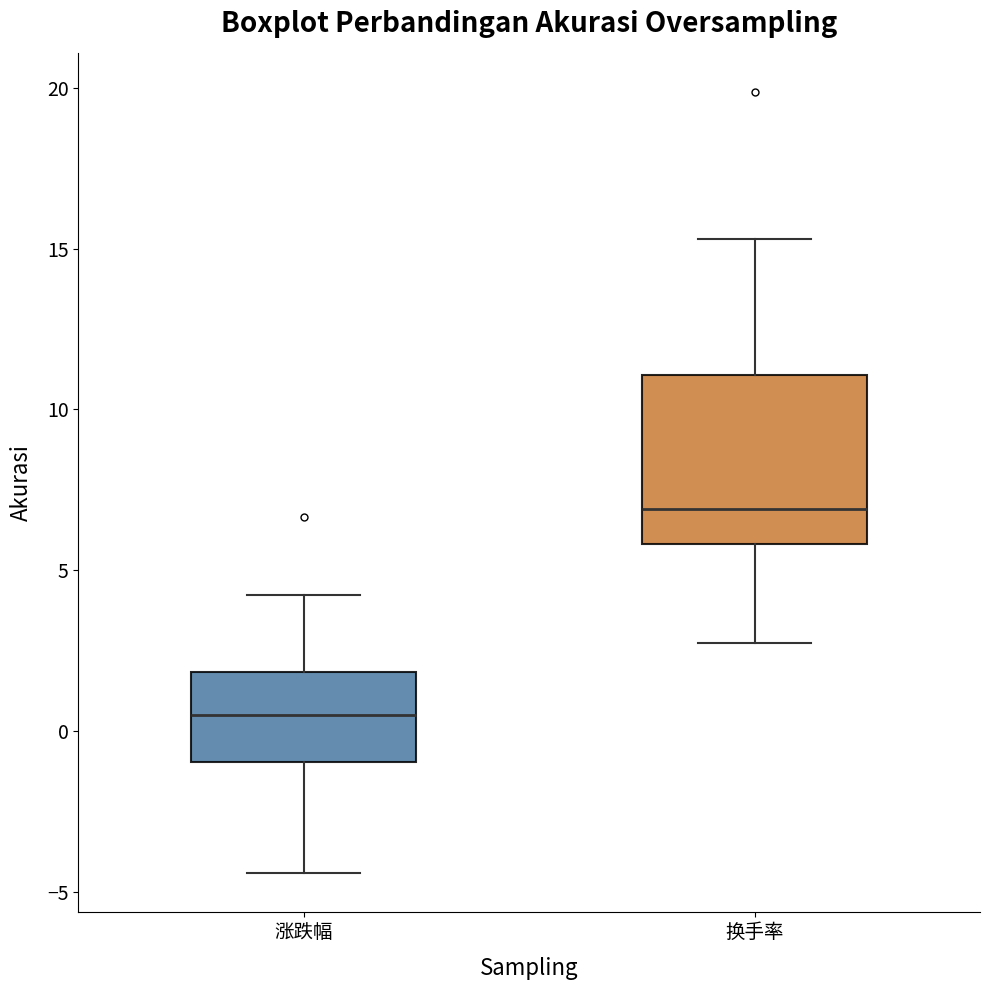

Reading left to right, read every box against the y-axis: the position of its median line, the range the box covers, and the ends of its whiskers. The values are not printed on the chart, so give them approximately, as read against the axis.

涨跌幅: median 0.5, box -1.0 to 2.0, whiskers -4.5 to 4.0
换手率: median 7.0, box 6.0 to 11.0, whiskers 2.5 to 15.5